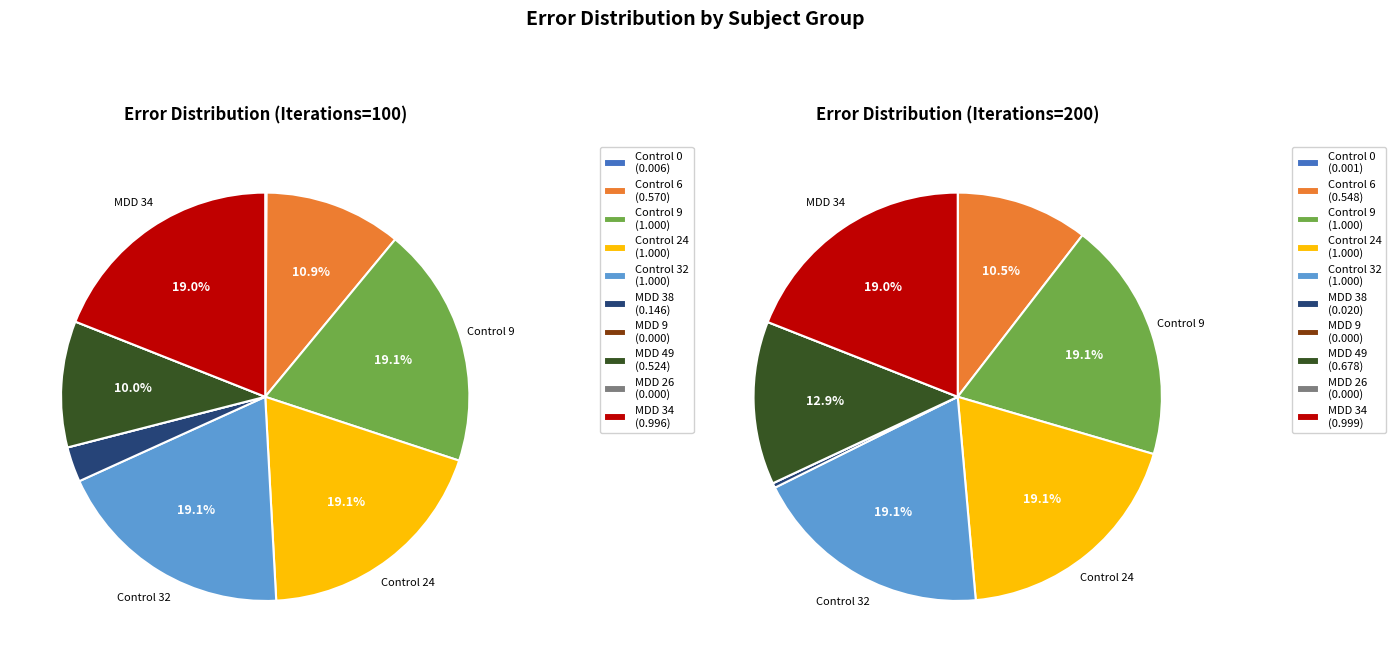

Which category has the smallest portion of the pie?

MDD 26